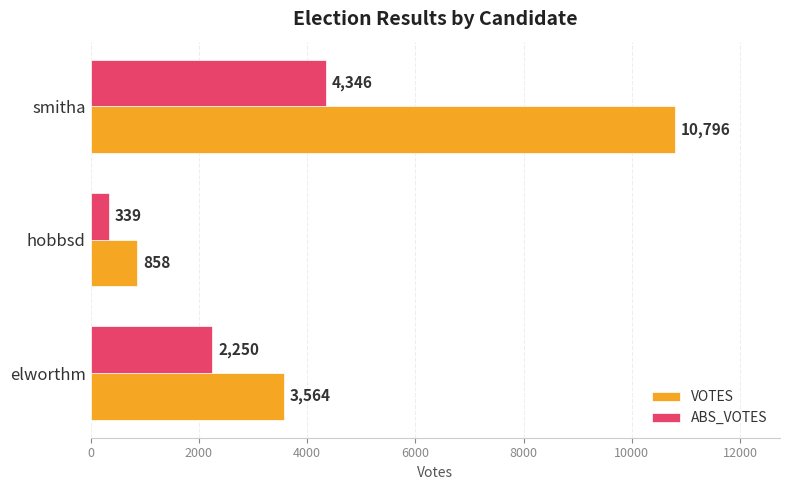

What is the average value of the VOTES series?

5073